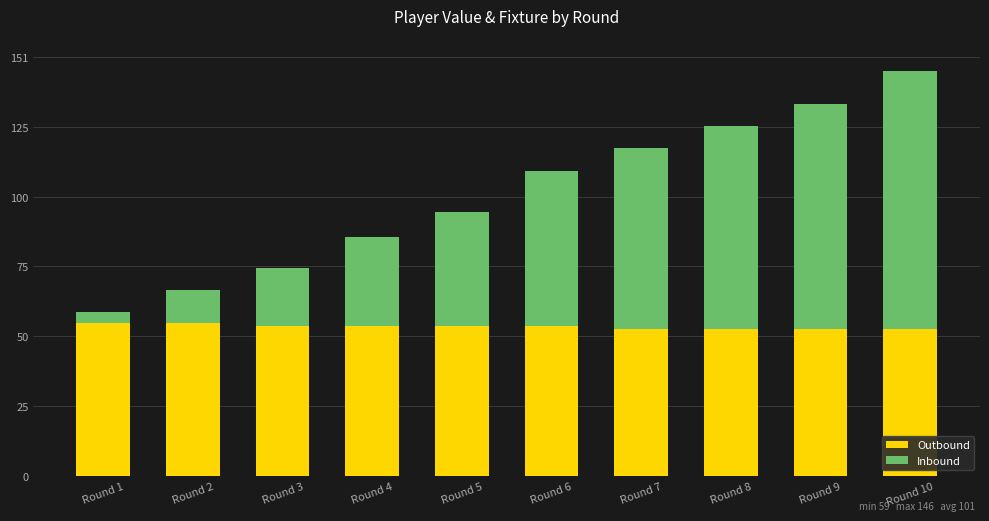

Does the chart contain any negative values?

No